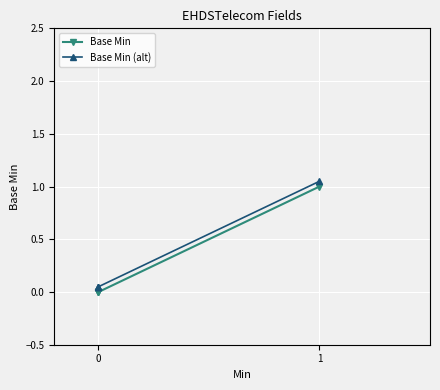

True or false: Base Min and Base Min (alt) intersect in this chart.

False